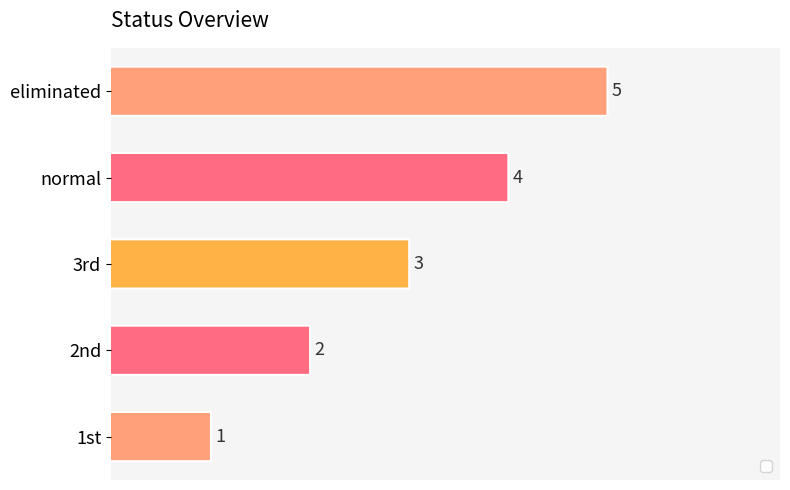

What is the maximum value shown in the chart?

5